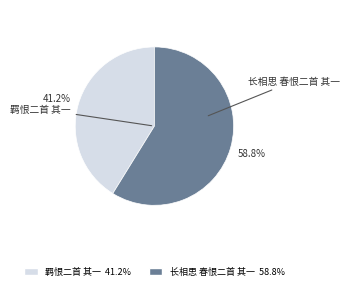

To the nearest percent, what percentage of the pie is 长相思 春恨二首 其一?

59%